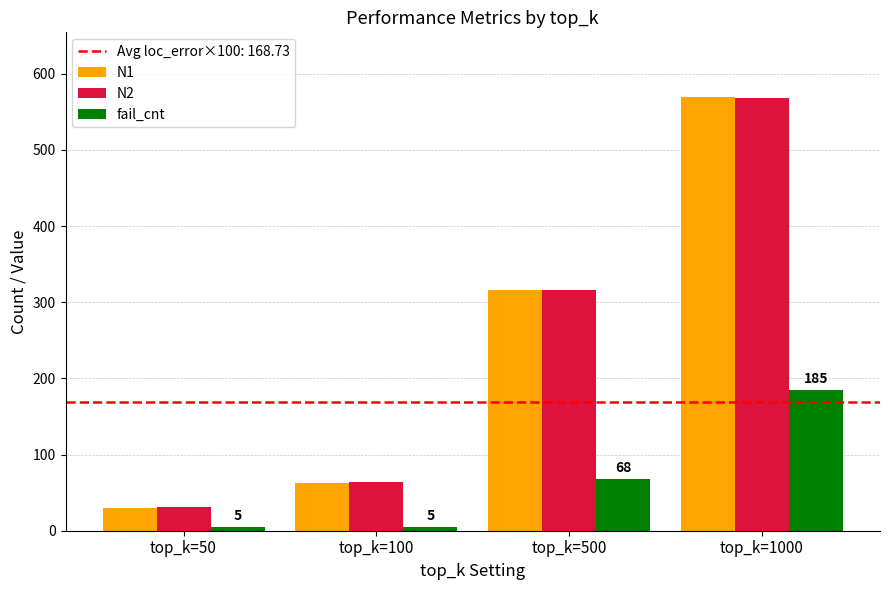

How many bars are there in each group?

3